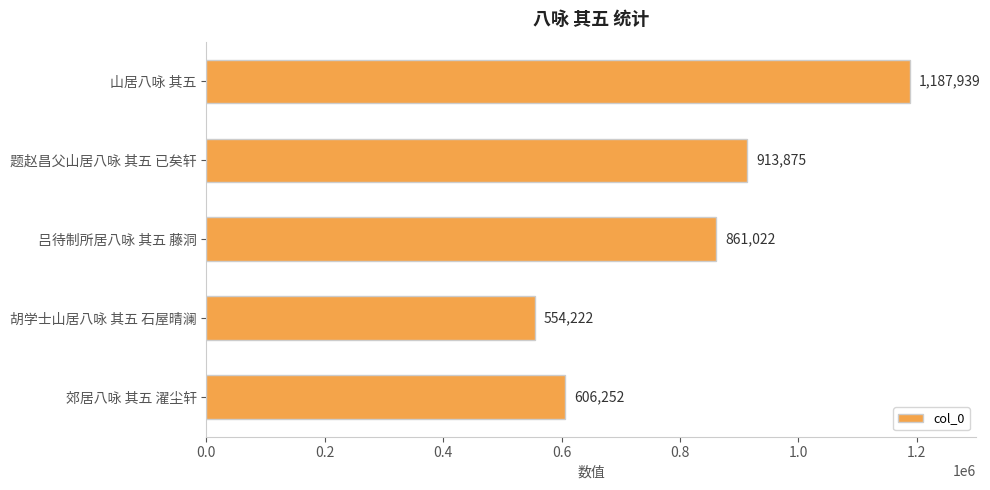

The value at 山居八咏 其五 is 1187939. True or false?

True